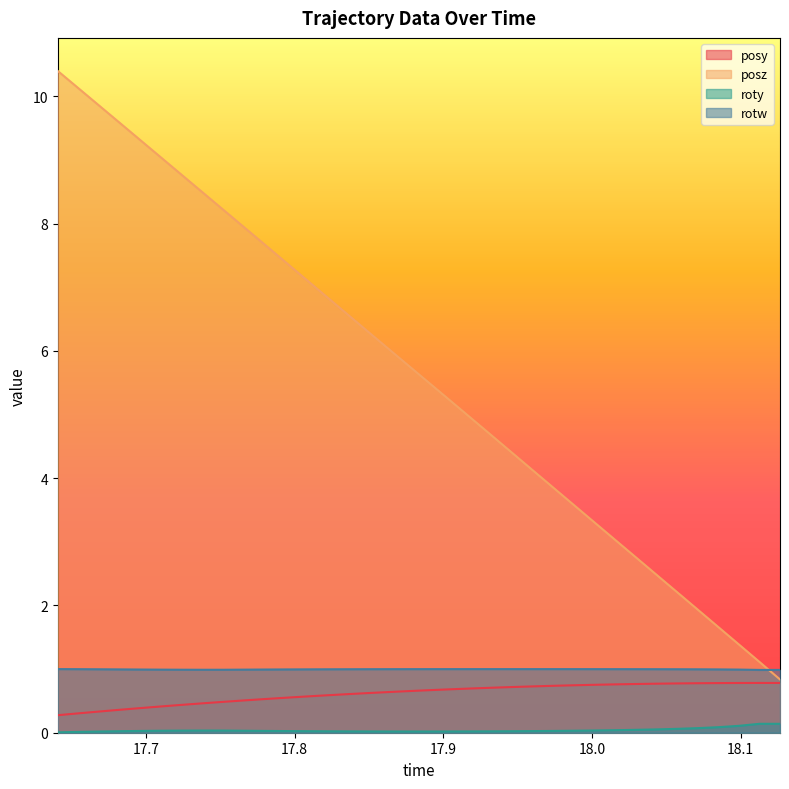

At which category does the chart reach its minimum across all series?

17.64074